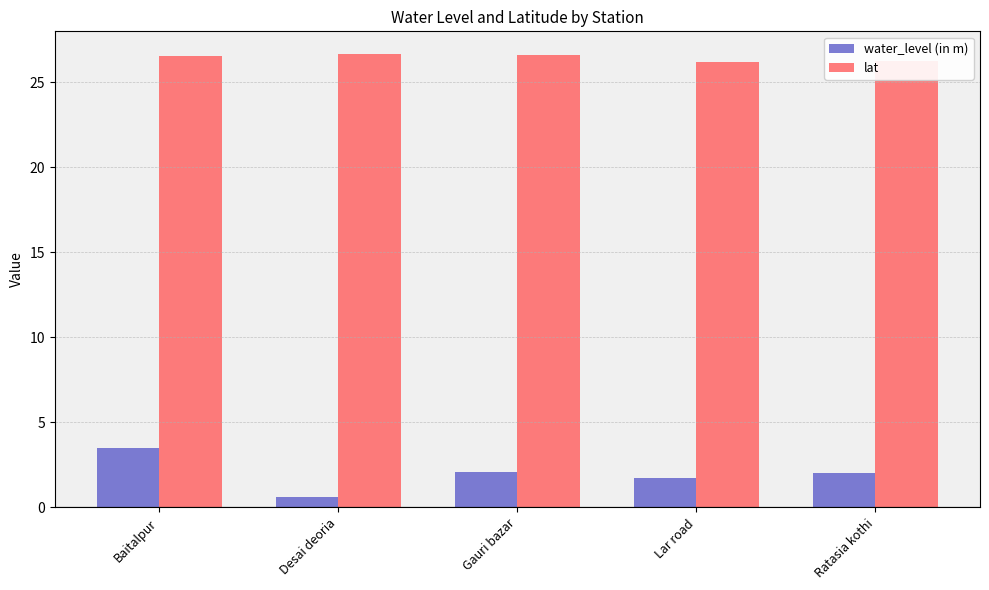

What is the label of the 5th bar from the right?

Baitalpur